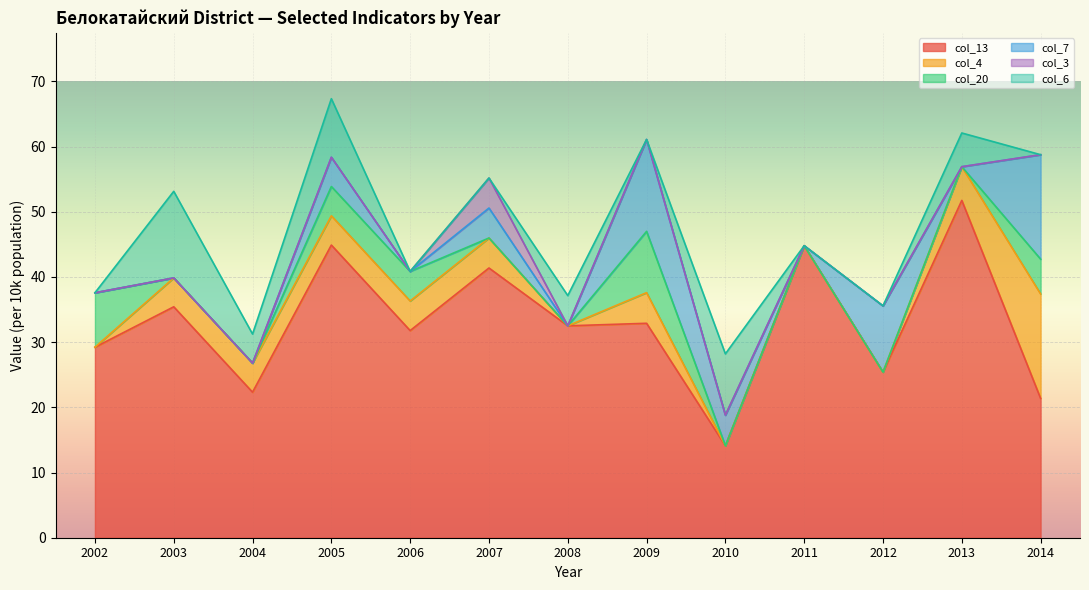

Reading right to left, list all the values displayed in this chart.

col_13: 2014=21.4	2013=51.7	2012=25.4	2011=44.8	2010=14.1	2009=32.9	2008=32.5	2007=41.4	2006=31.8	2005=44.9	2004=22.3	2003=35.4	2002=29.2
col_4: 2014=16.0	2013=5.2	2012=0.0	2011=0.0	2010=0.0	2009=4.7	2008=0.0	2007=4.6	2006=4.5	2005=4.5	2004=4.5	2003=4.4	2002=0.0
col_20: 2014=5.3	2013=0.0	2012=0.0	2011=0.0	2010=0.0	2009=9.4	2008=0.0	2007=0.0	2006=4.5	2005=4.5	2004=0.0	2003=0.0	2002=8.3
col_7: 2014=16.0	2013=0.0	2012=10.2	2011=0.0	2010=4.7	2009=14.1	2008=0.0	2007=4.6	2006=0.0	2005=4.5	2004=0.0	2003=0.0	2002=0.0
col_3: 2014=0.0	2013=0.0	2012=0.0	2011=0.0	2010=0.0	2009=0.0	2008=0.0	2007=4.6	2006=0.0	2005=0.0	2004=0.0	2003=0.0	2002=0.0
col_6: 2014=0.0	2013=5.2	2012=0.0	2011=0.0	2010=9.4	2009=0.0	2008=4.6	2007=0.0	2006=0.0	2005=9.0	2004=4.5	2003=13.3	2002=0.0